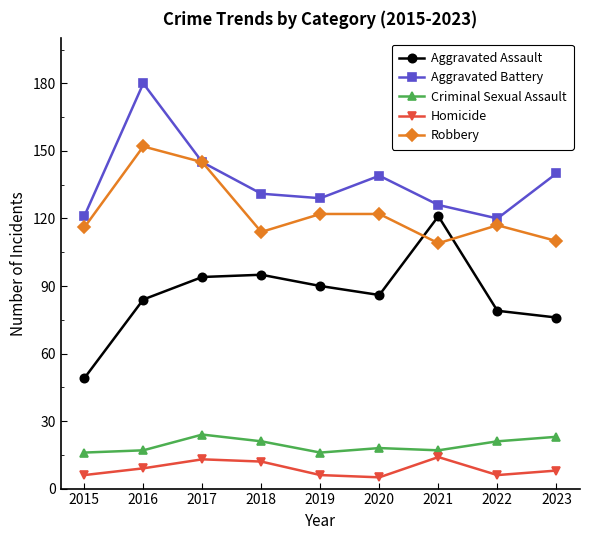

What is the difference between the Aggravated Battery values at 2016 and 2017?

35